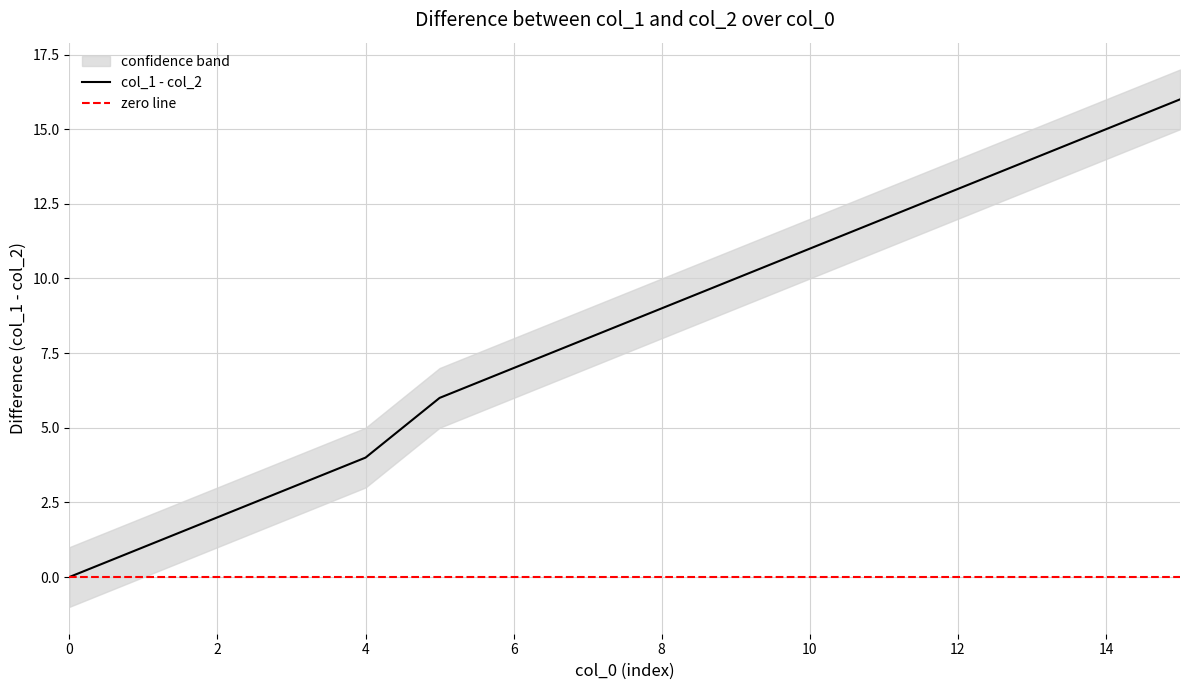

True or false: col_1 - col_2 has a value of 19 at 12.

False